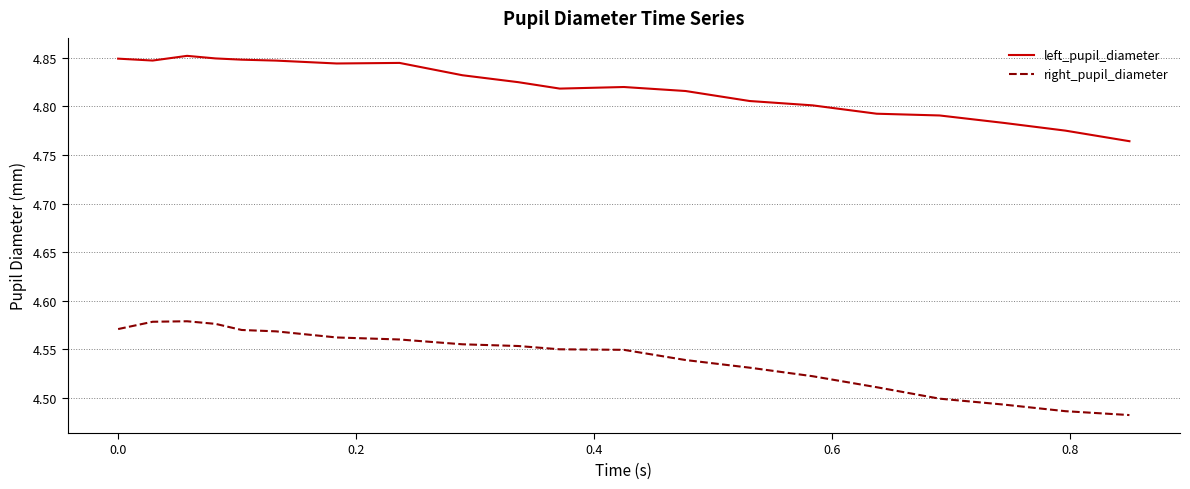

Which series has the largest range (max minus min)?

right_pupil_diameter